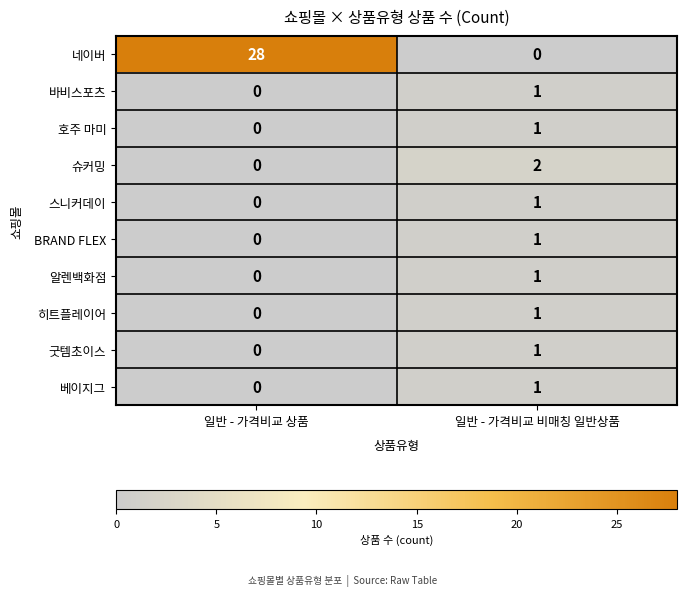

What is the greatest value displayed?

28